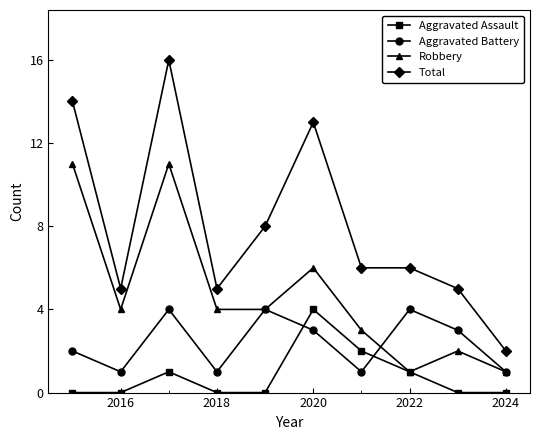

How many data points in Aggravated Battery are less than 3?

5